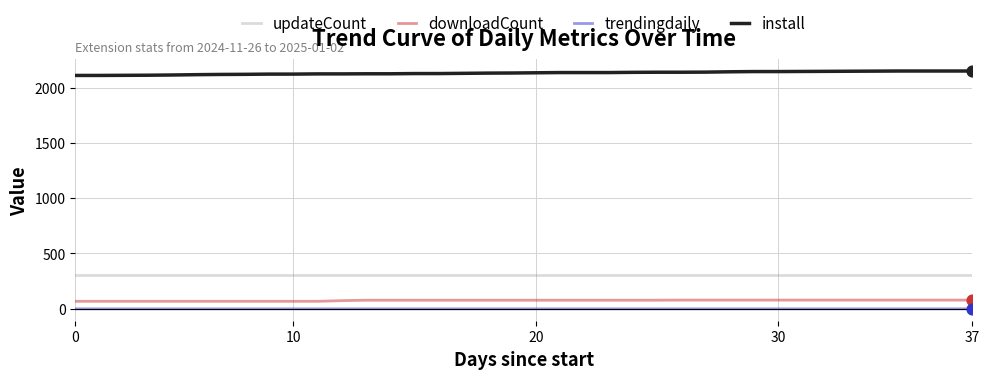

Which series has the largest total across all categories?

install